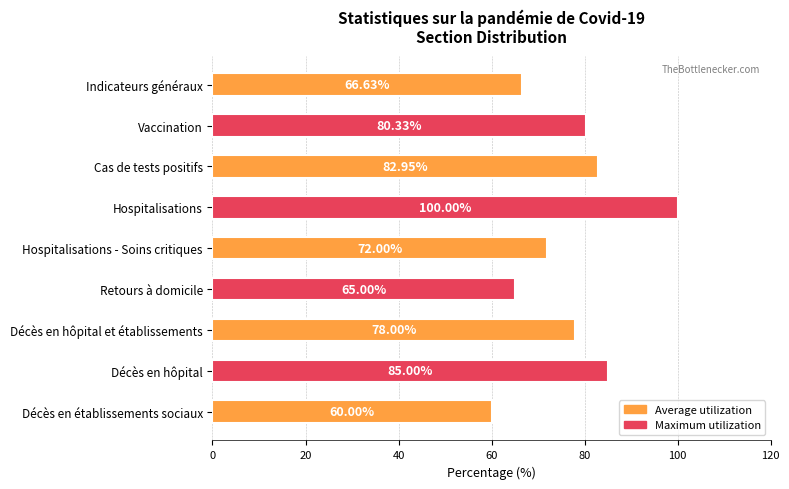

Between Vaccination and Décès en hôpital et établissements, which is larger?

Vaccination